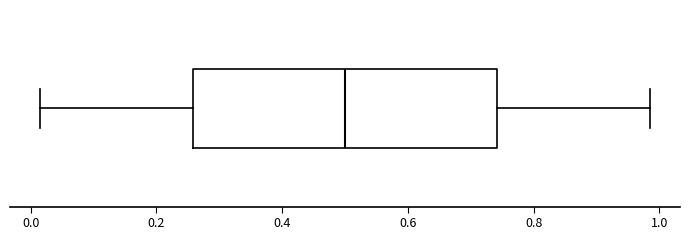

Transcribe this box plot: give where the median line is, the range the box spans, and where the two whiskers end, as read against the x-axis. The values are not printed on the chart, so give them approximately, as read against the axis.

median 0.50, box 0.26 to 0.74, whiskers 0.02 to 0.98